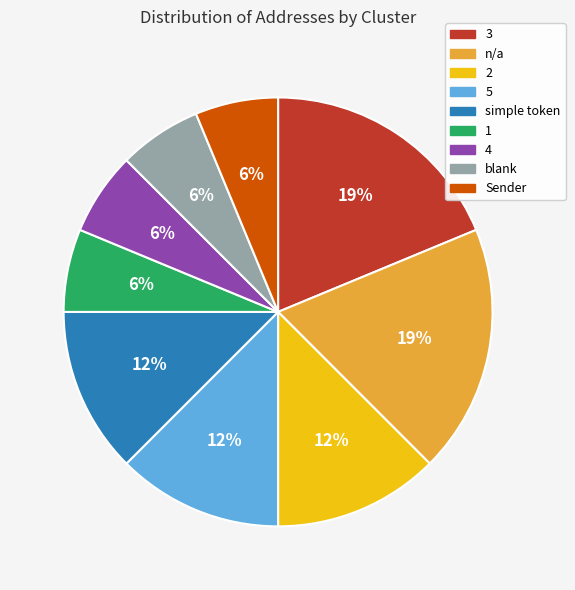

Is there any slice that represents more than half of the pie?

No